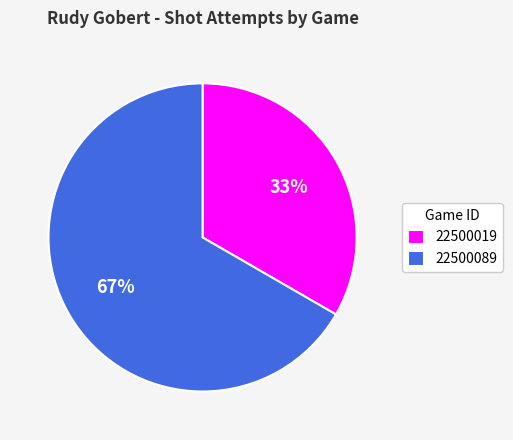

Between 22500019 and 22500089, which is larger?

22500089